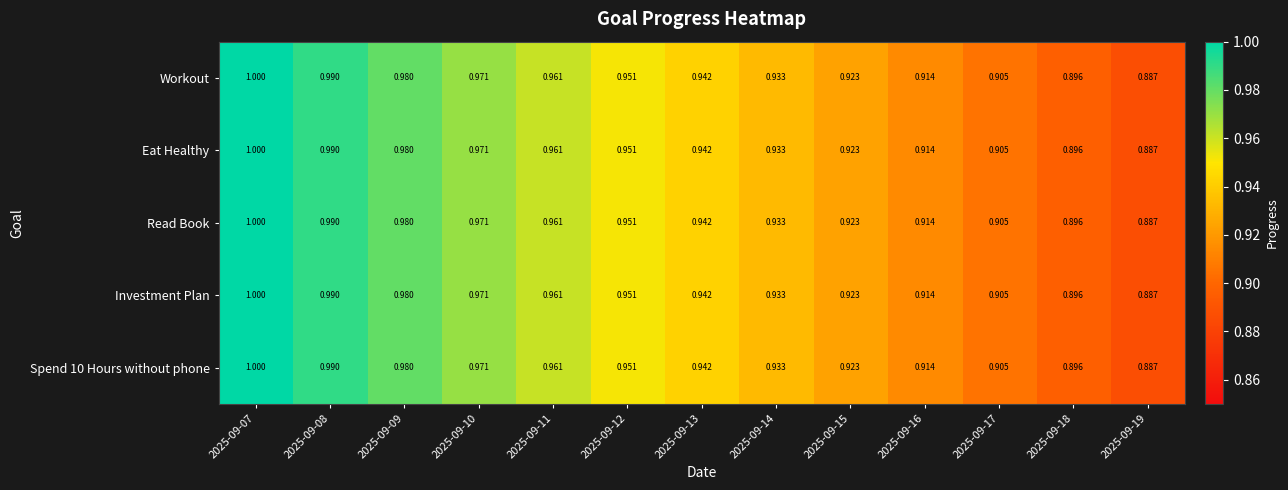

Is the value of Investment Plan at 2025-09-17 greater than the value of Spend 10 Hours without phone at 2025-09-18?

Yes